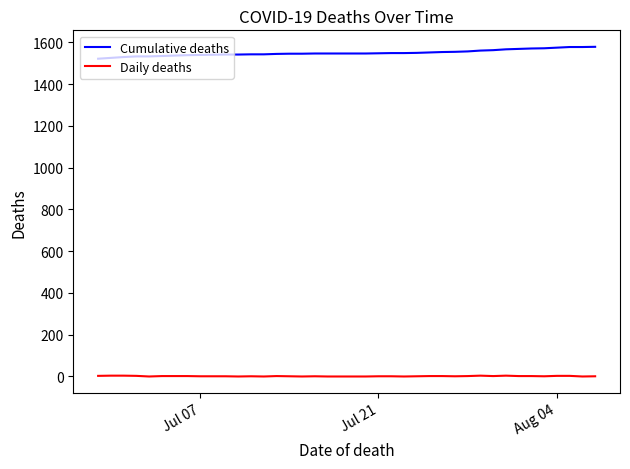

List the series in order of their peak value, lowest first.

Daily deaths, Cumulative deaths